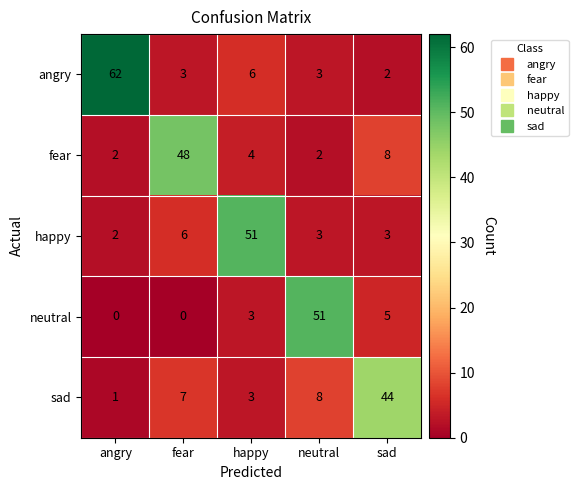

How many values in the sad series are below 7?

2